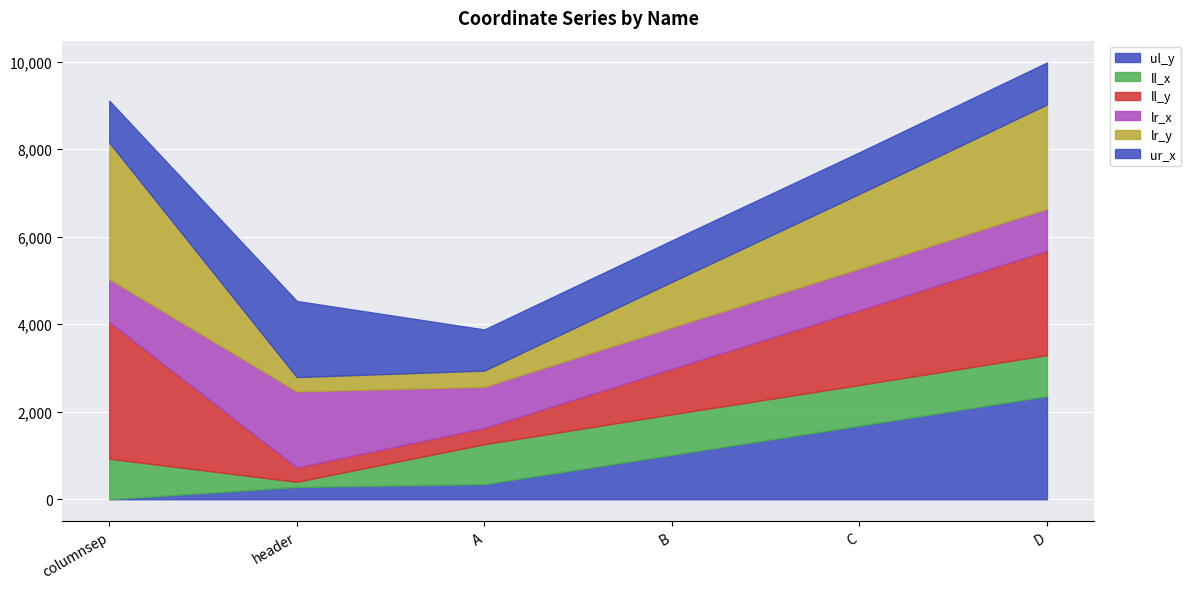

Which series ends up on top after the final intersection of ll_y and lr_x?

ll_y